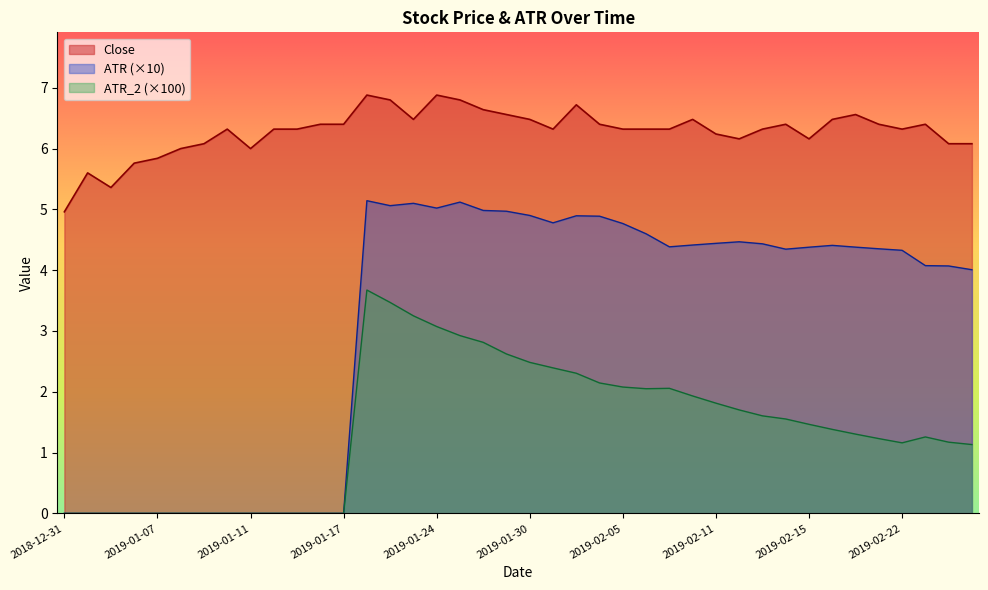

At which category is the sum across all series the highest?

2019-01-18